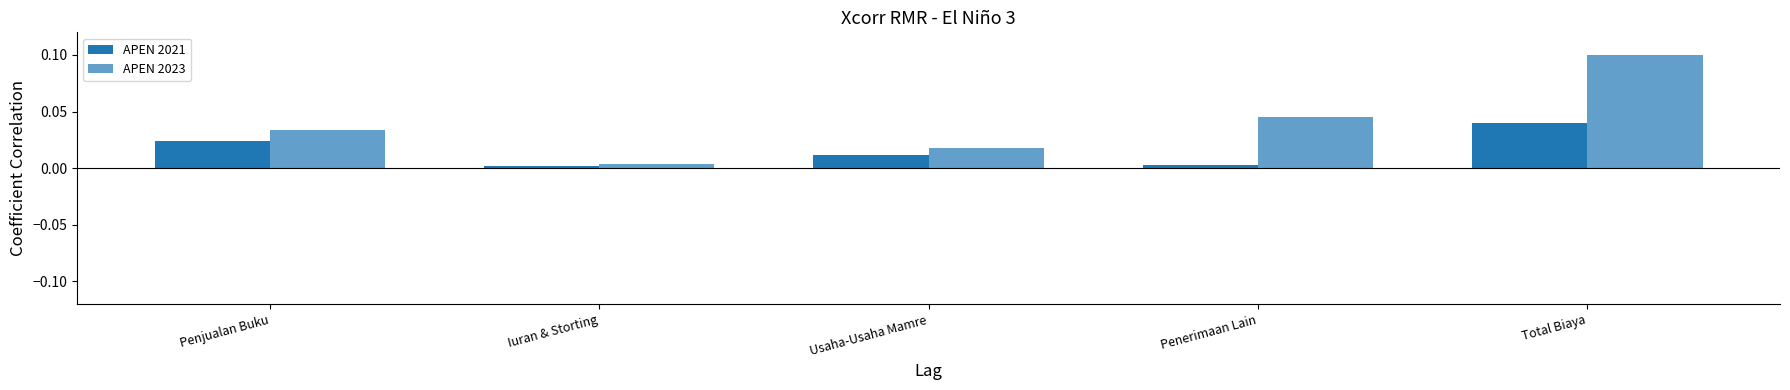

What is the label of the 1st bar from the right?

Total Biaya